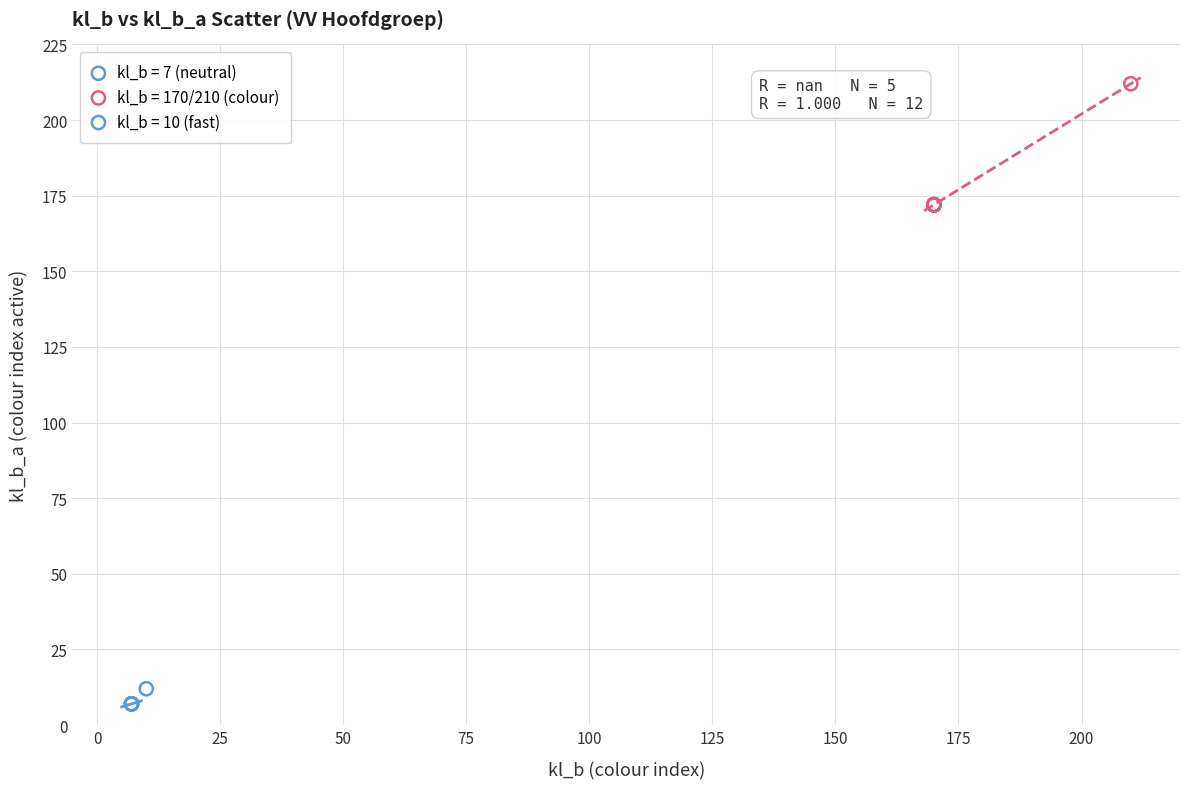

What are all the series names shown in the legend?

kl_b = 7 (neutral), kl_b = 170/210 (colour), kl_b = 10 (fast)